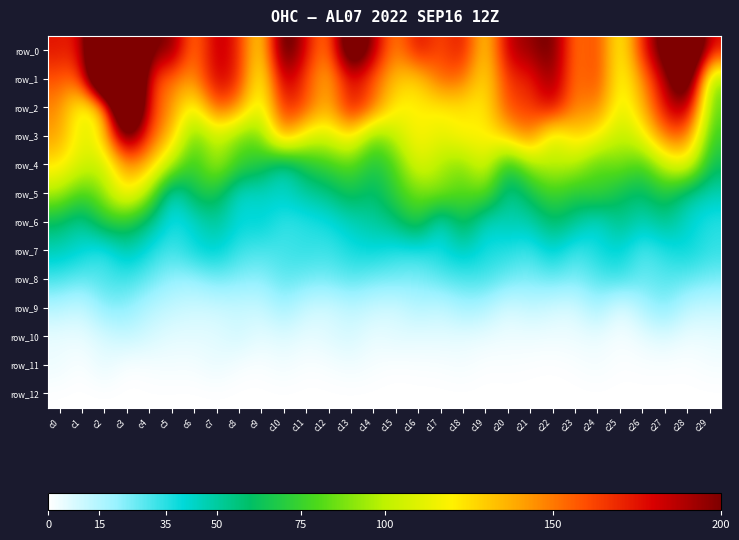

Which series has the largest total across all categories?

row_0